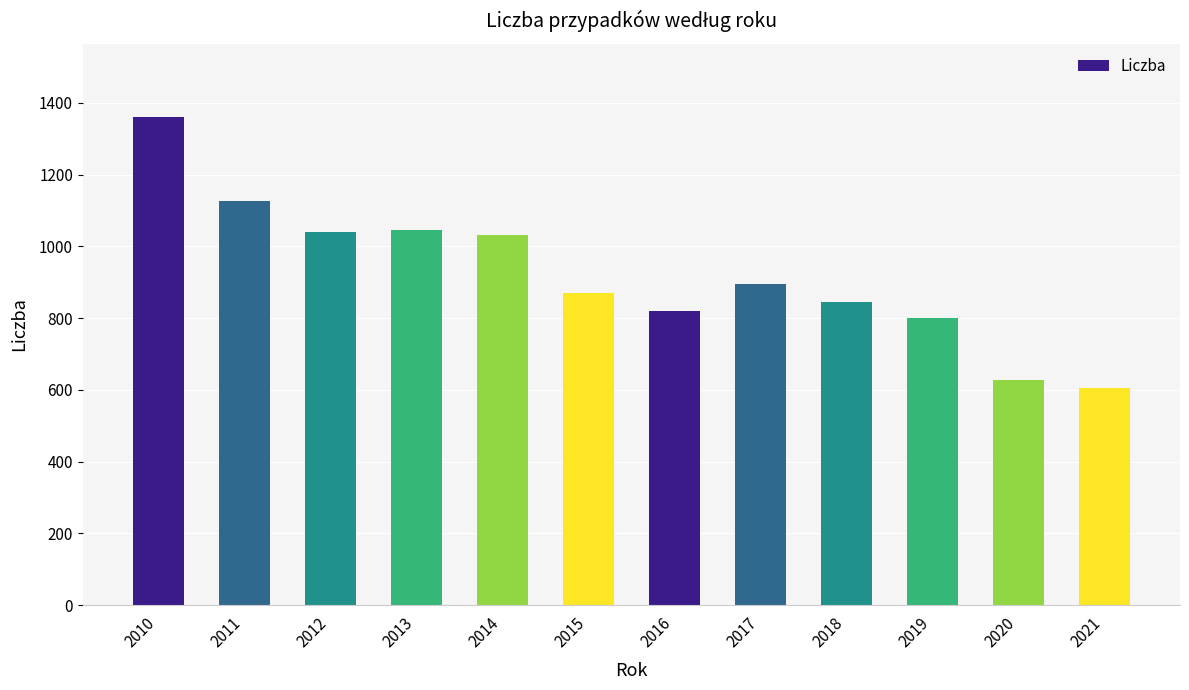

The chart shows a value of 216 at 2021. True or false?

False